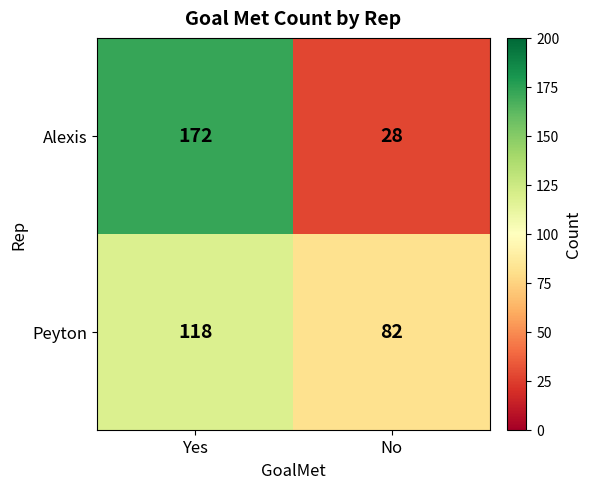

At which category is the sum across all series the highest?

Yes